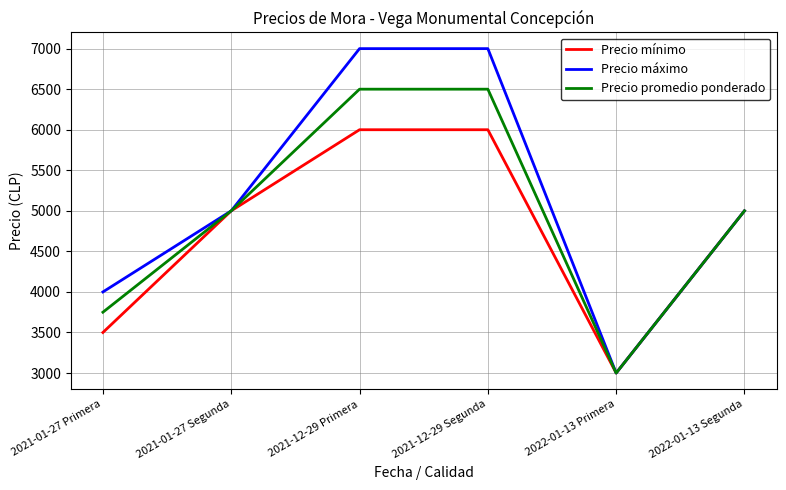

What is the difference between the Precio promedio ponderado values at 2021-12-29 Segunda and 2022-01-13 Primera?

3500